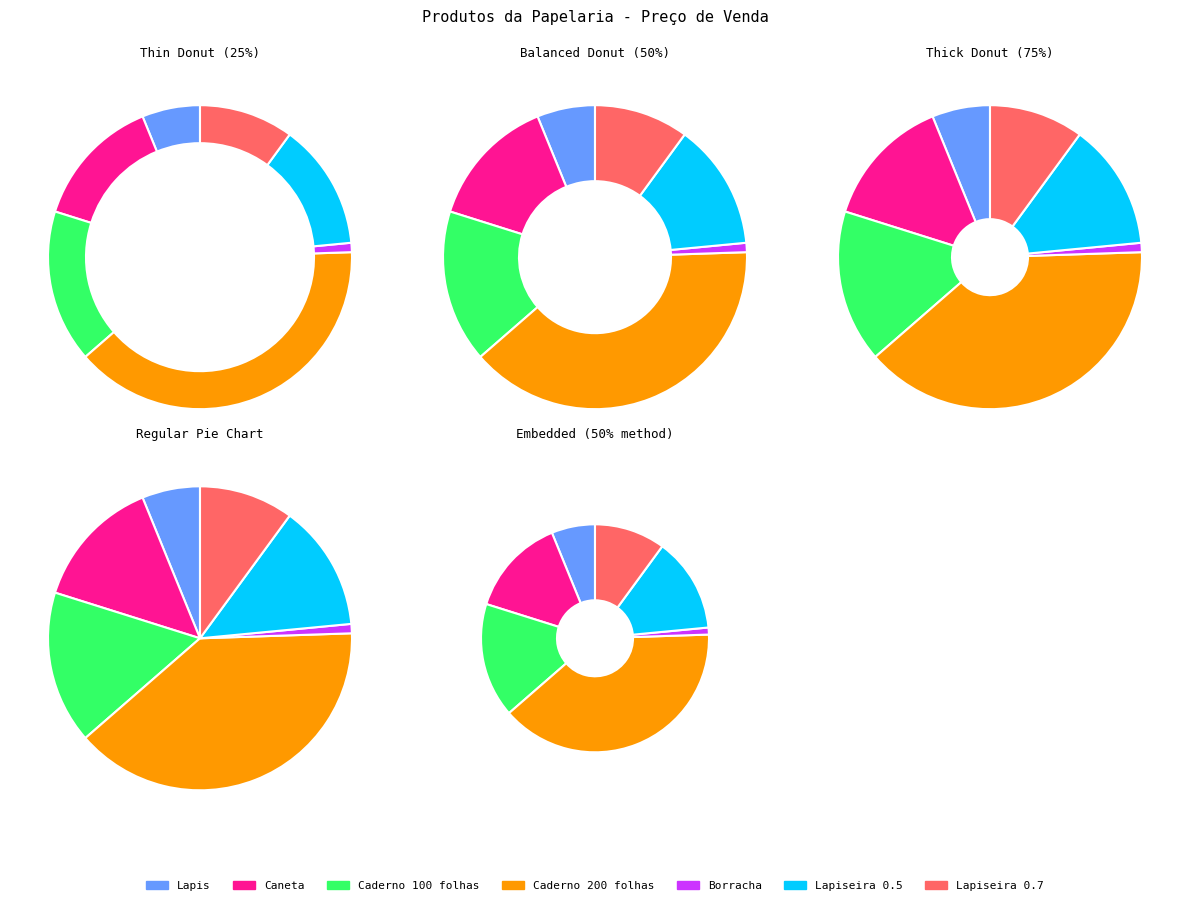

How many slices are in this pie chart?

7